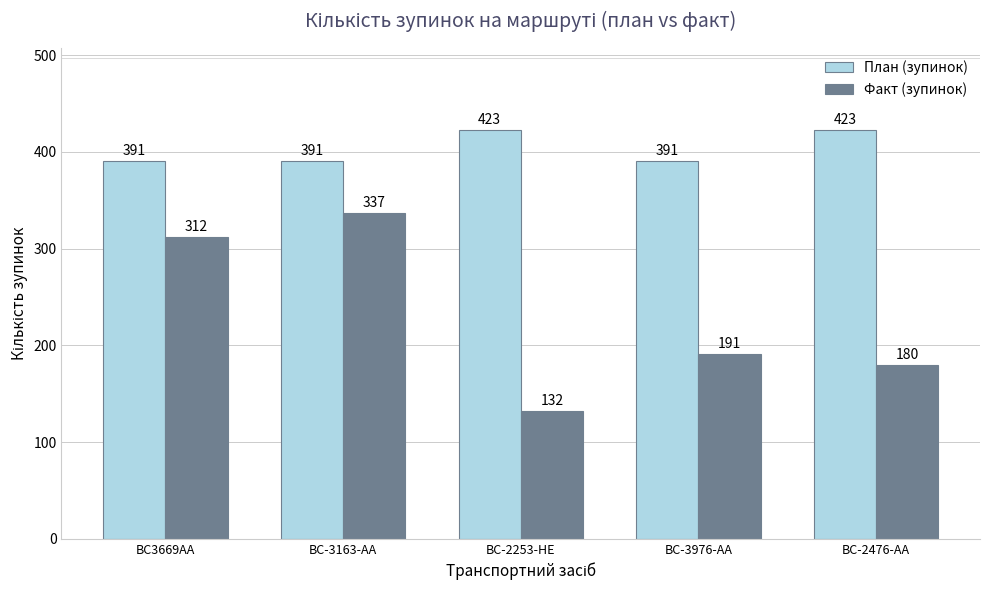

Which series changed the most between BC3669AA and BC-2476-AA?

Факт (зупинок)